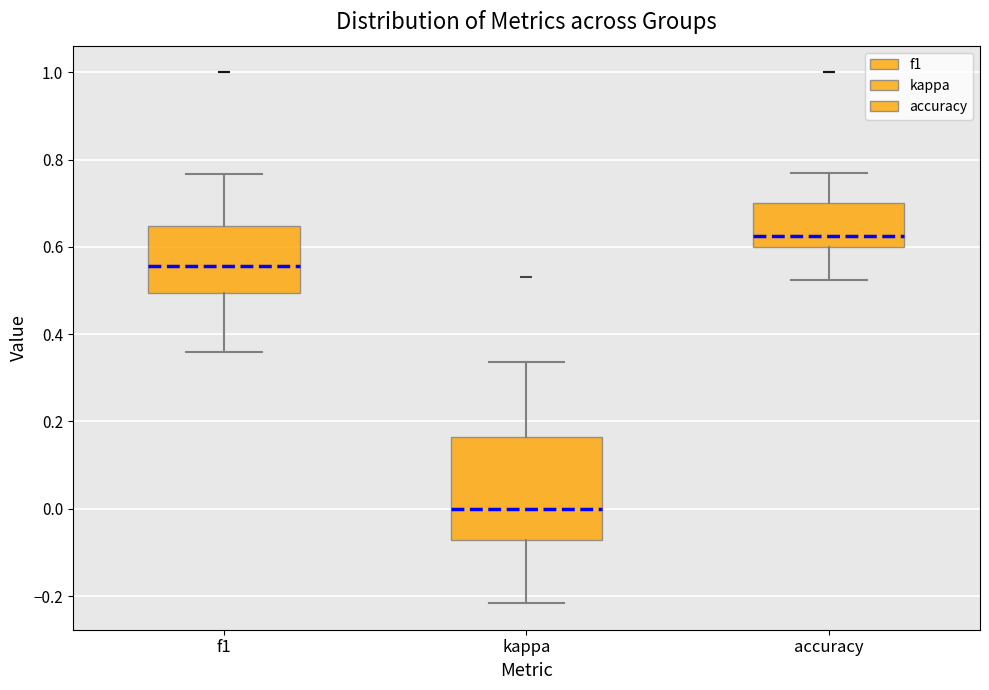

Comparing the boxes themselves (not the whiskers), which one is the tallest?

kappa